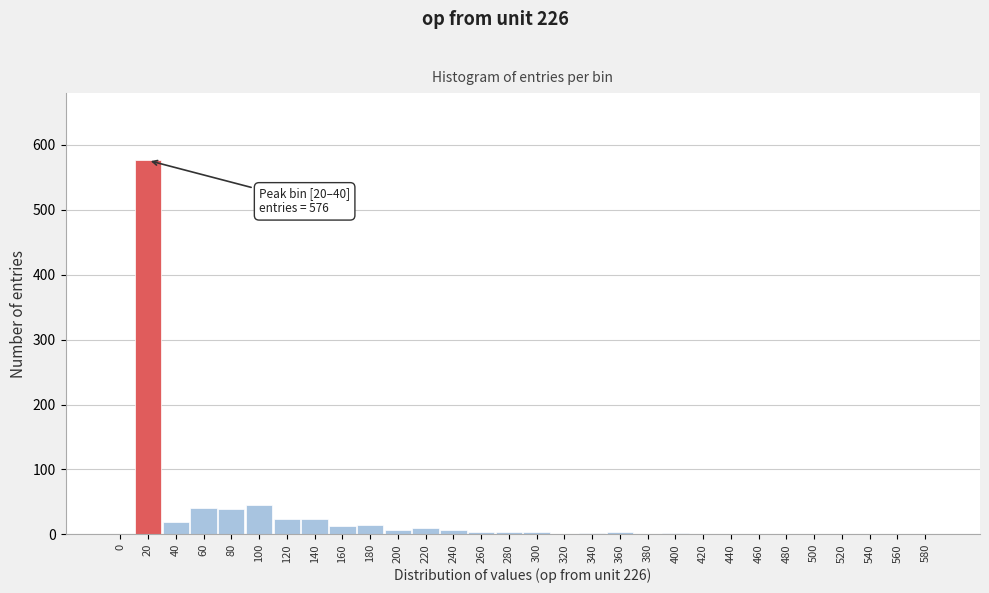

Which category has the highest value across all series?

20